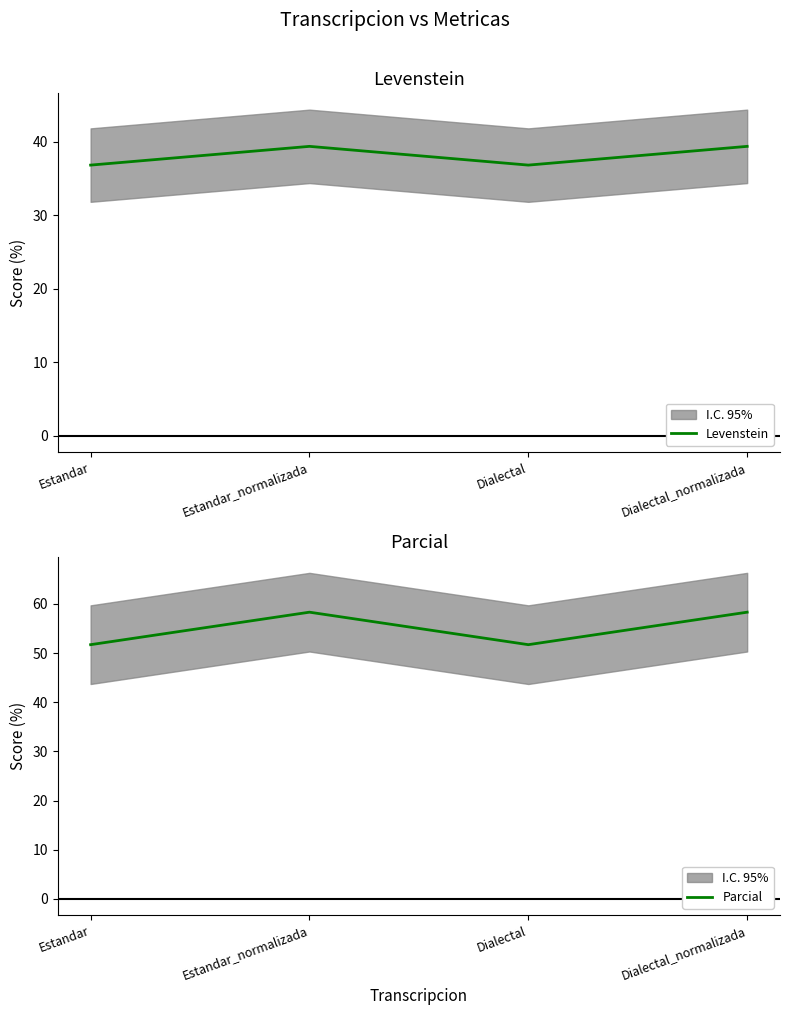

Is it true that Parcial equals 51.7 at Dialectal?

True